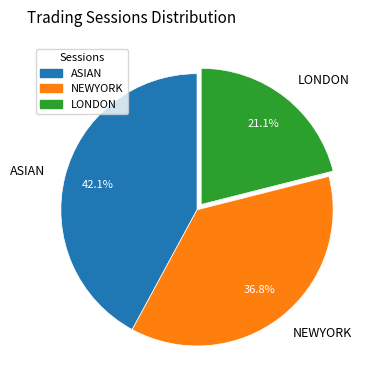

Which has a higher value, NEWYORK or ASIAN?

ASIAN